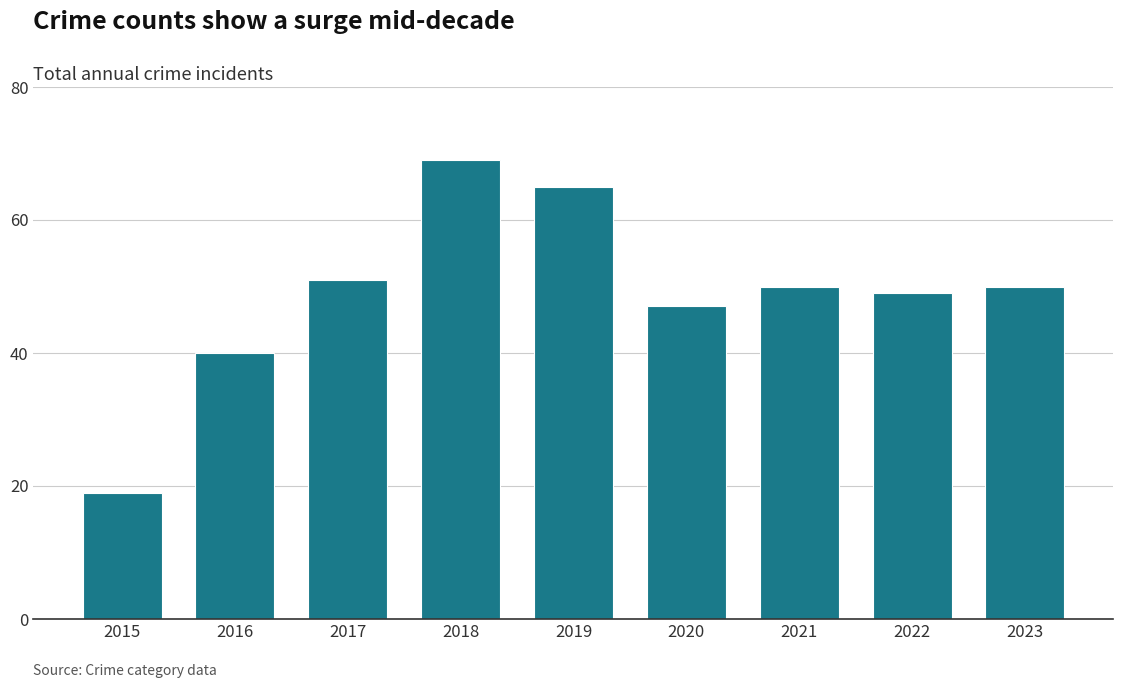

What is the value of the 8th bar from the left?

49